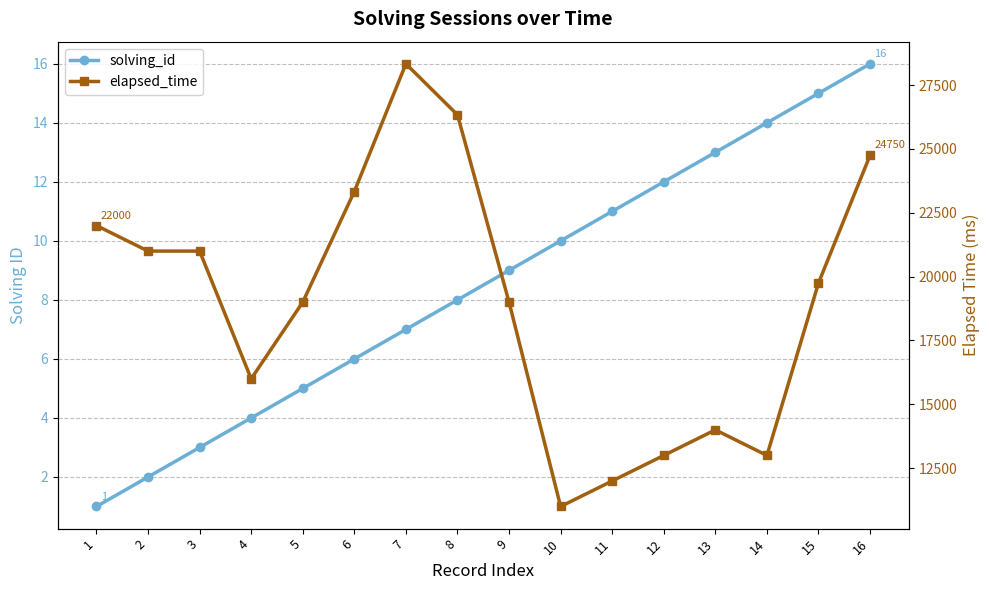

Does the chart display data point markers on the line(s)?

Yes